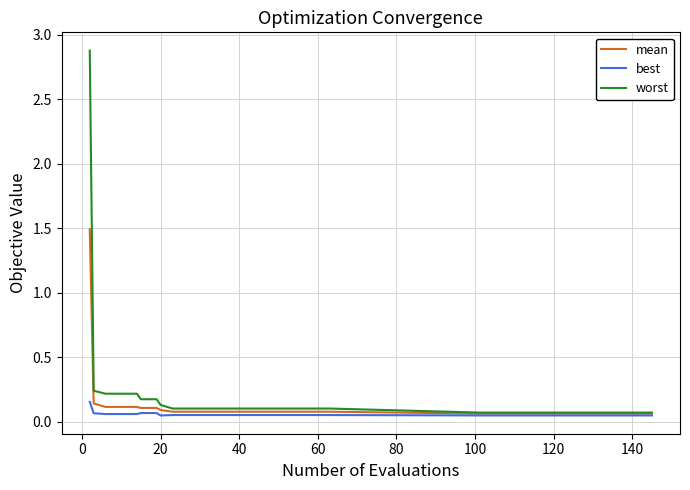

What is the maximum value shown in the chart?

2.9